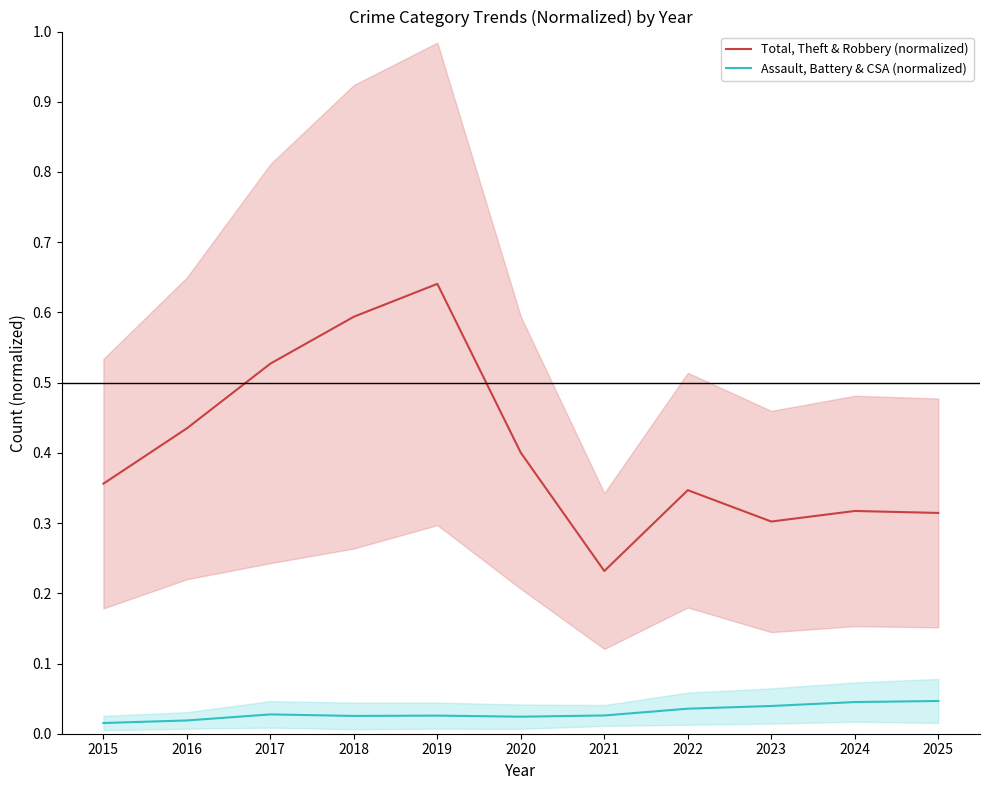

What is the sum of the Total, Theft & Robbery (normalized) values at 2019 and 2016?

1.1